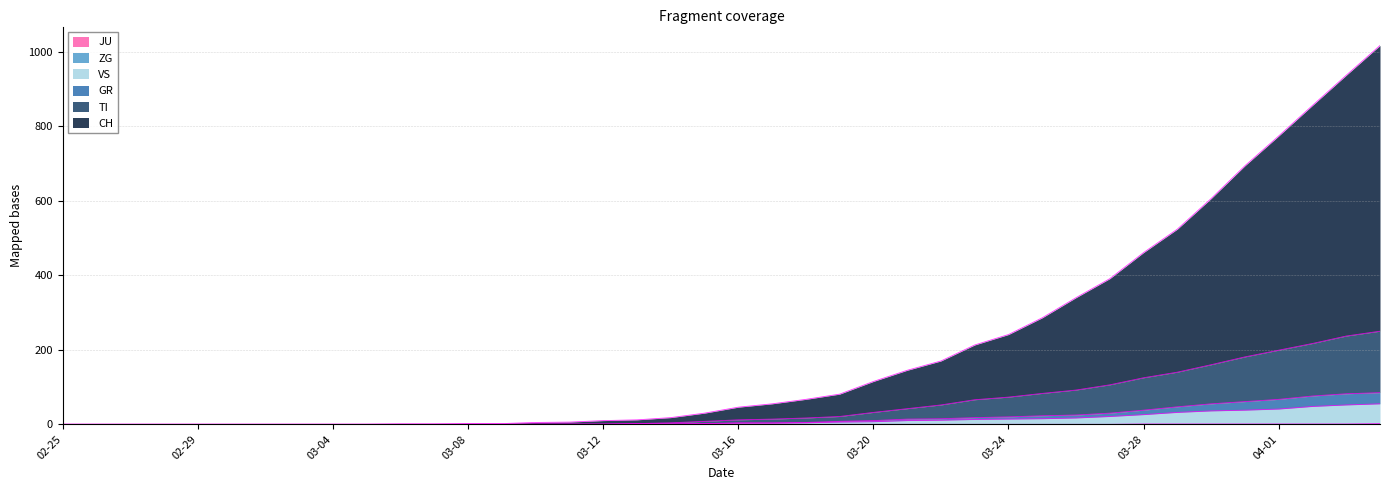

At which label does VS first exceed 3?

2020-03-18